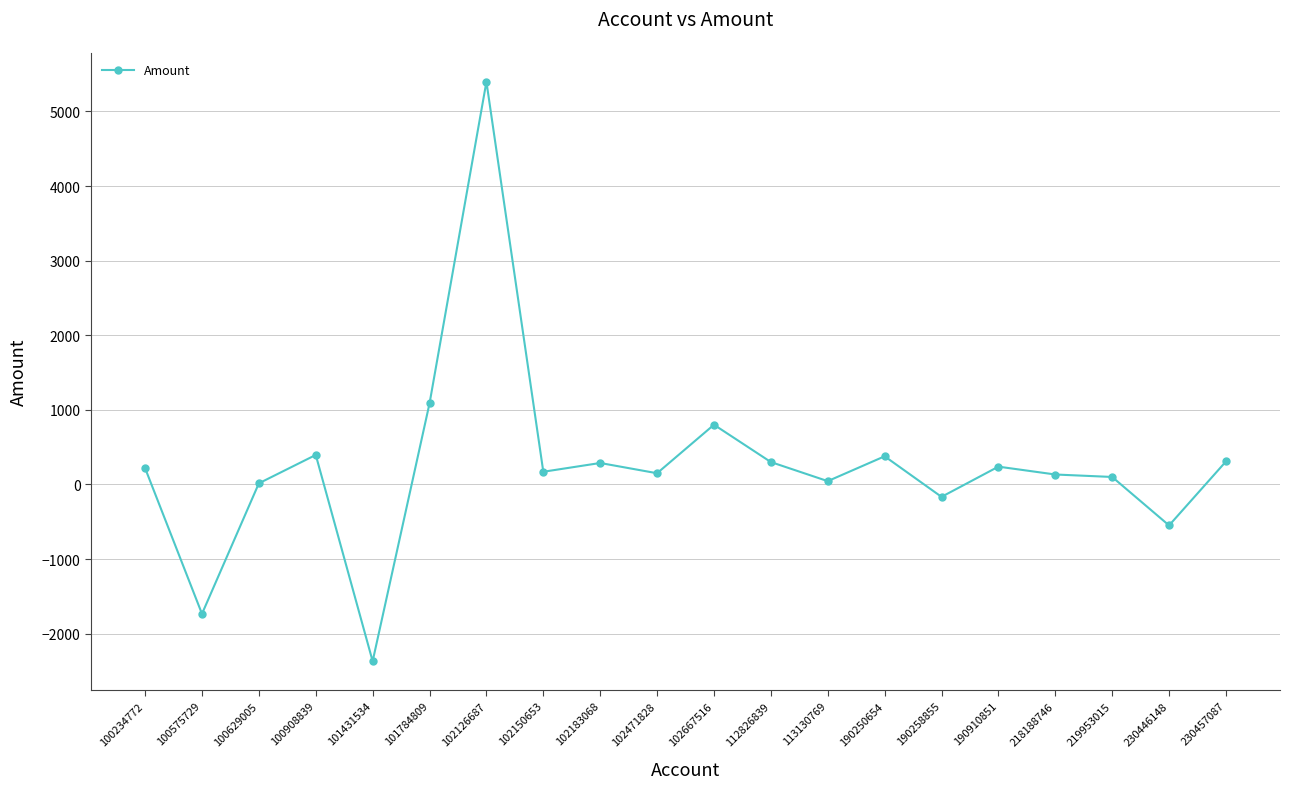

Which label corresponds to the smallest value in the chart?

101431534